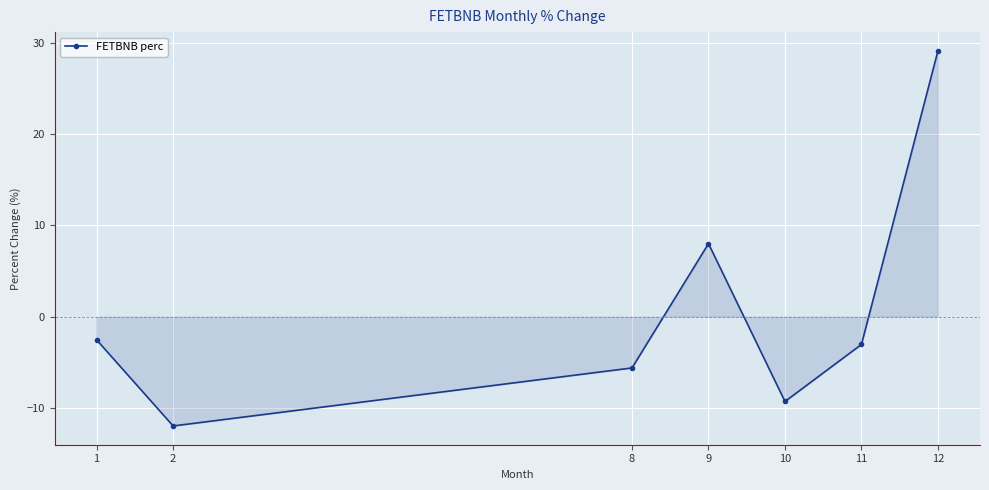

Where does the data first go above -3?

1